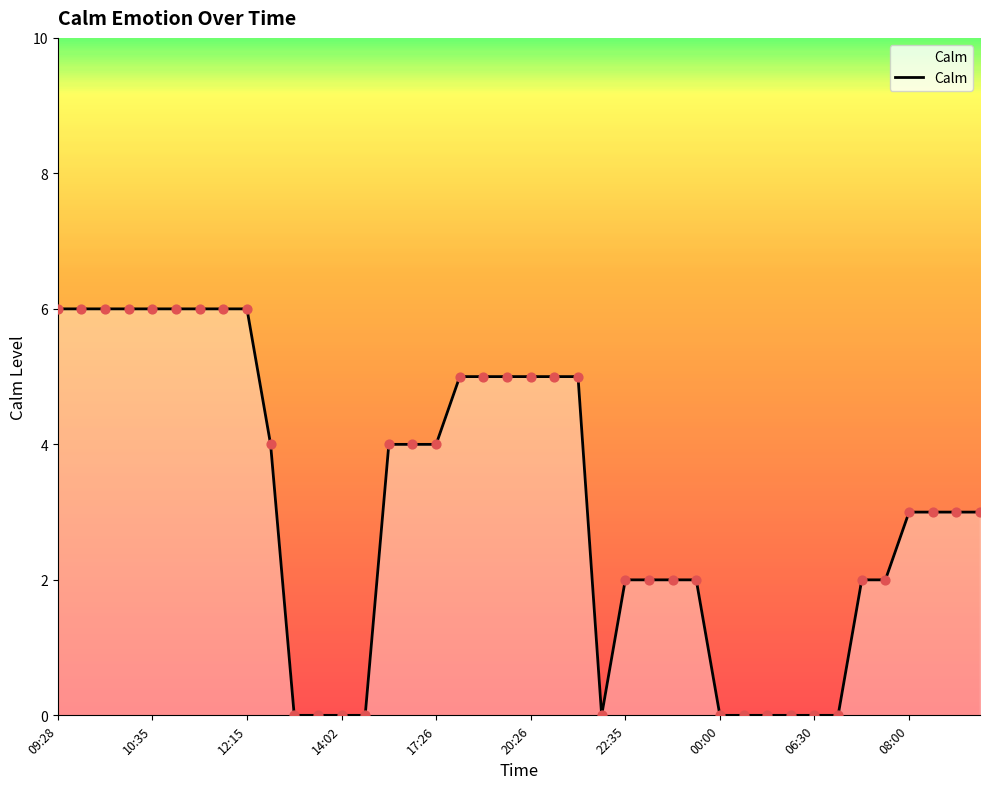

What is the greatest value displayed?

6